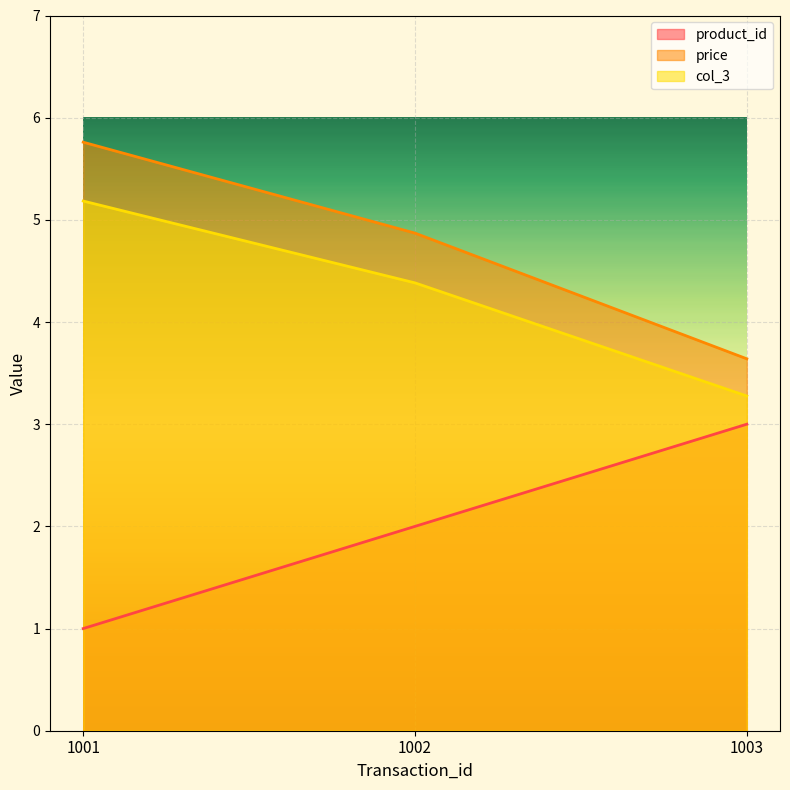

How many values in the col_3 series exceed 4?

2